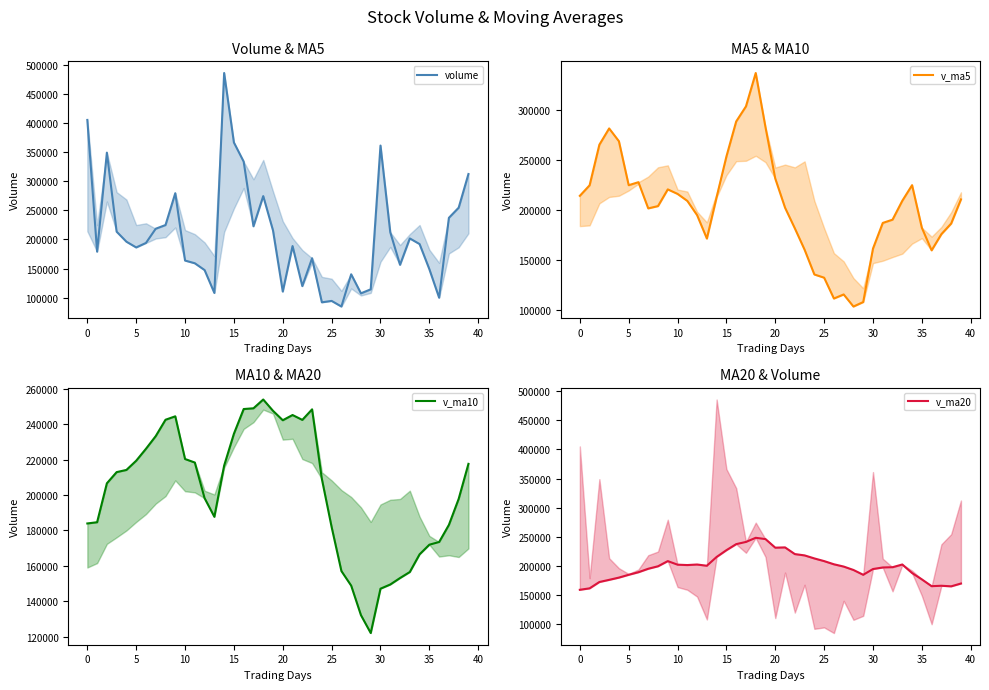

How many categories are shown in the chart?

40